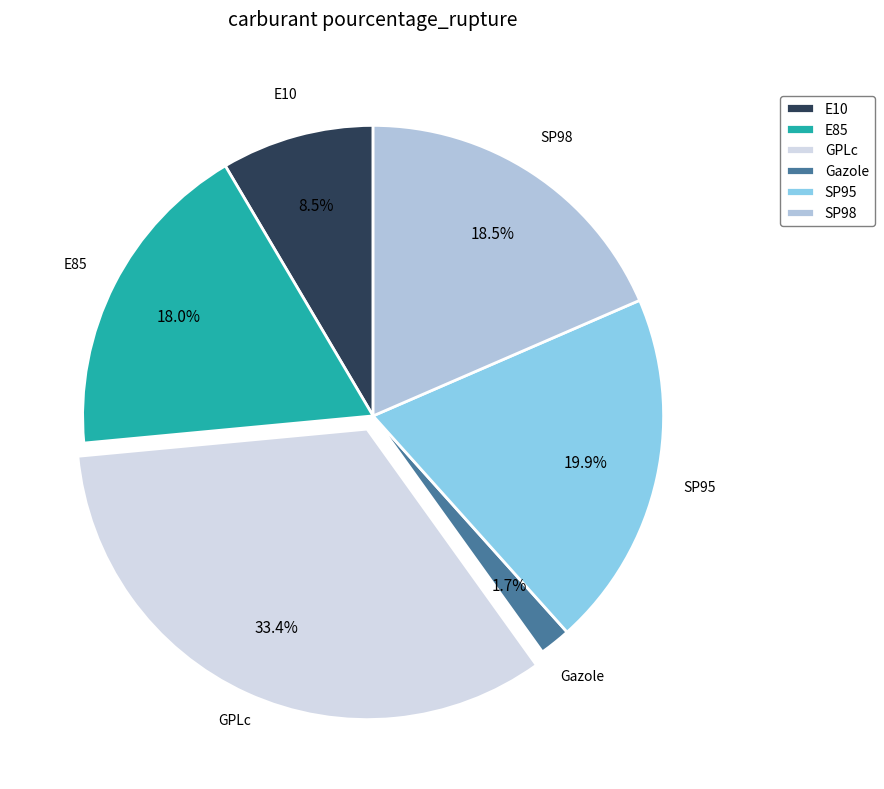

To the nearest percent, what is the difference between the E85 and GPLc slice percentages?

15%